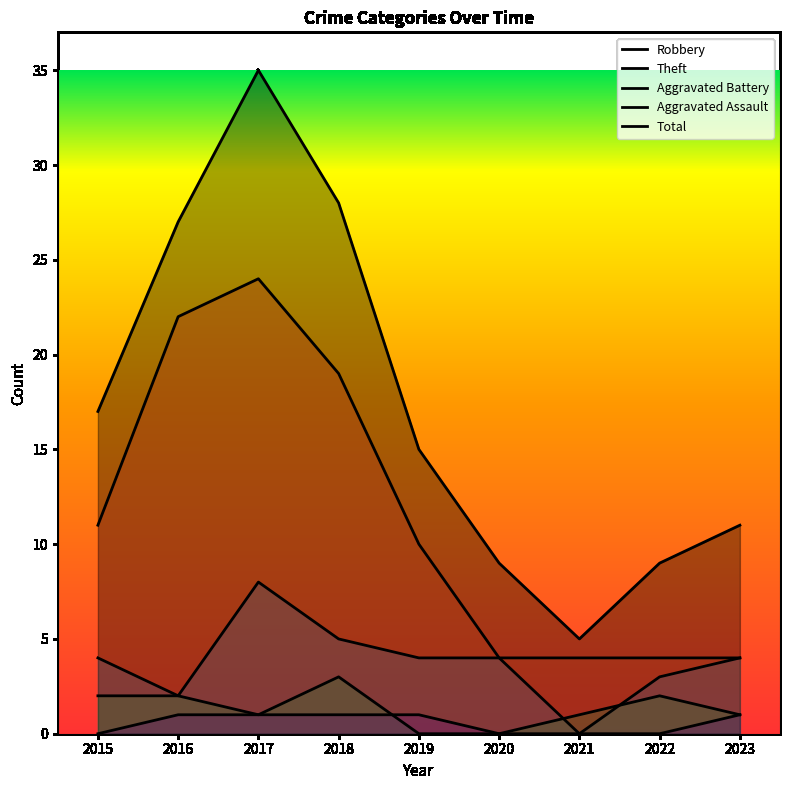

Is it true that Robbery equals 4 at 2020?

True